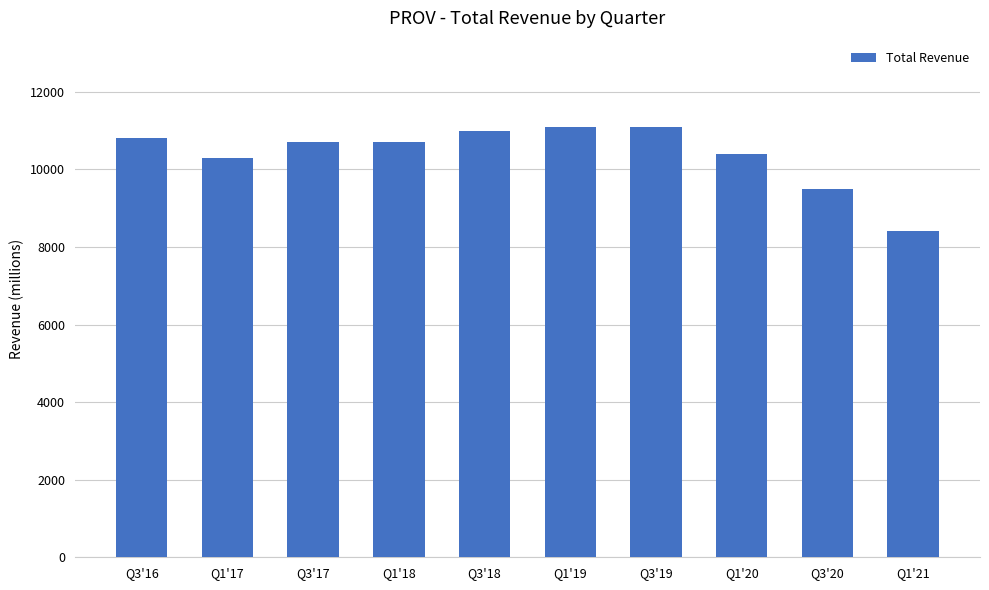

Reading left to right, list all the values displayed in this chart.

10800	10300	10700	10700	11000	11100	11100	10400	9500	8400